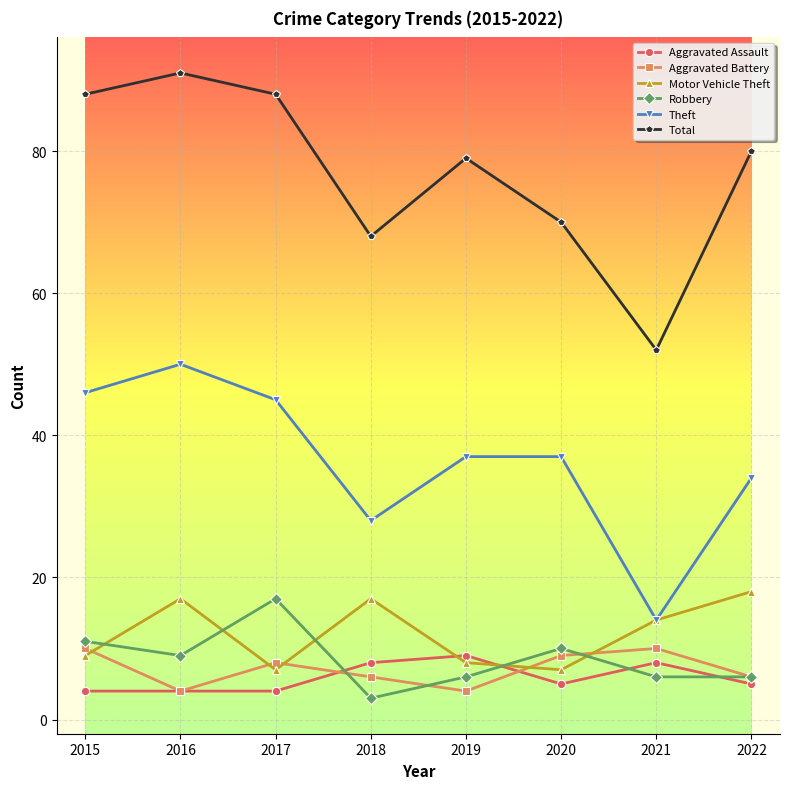

Which category has the highest value across all series?

2016